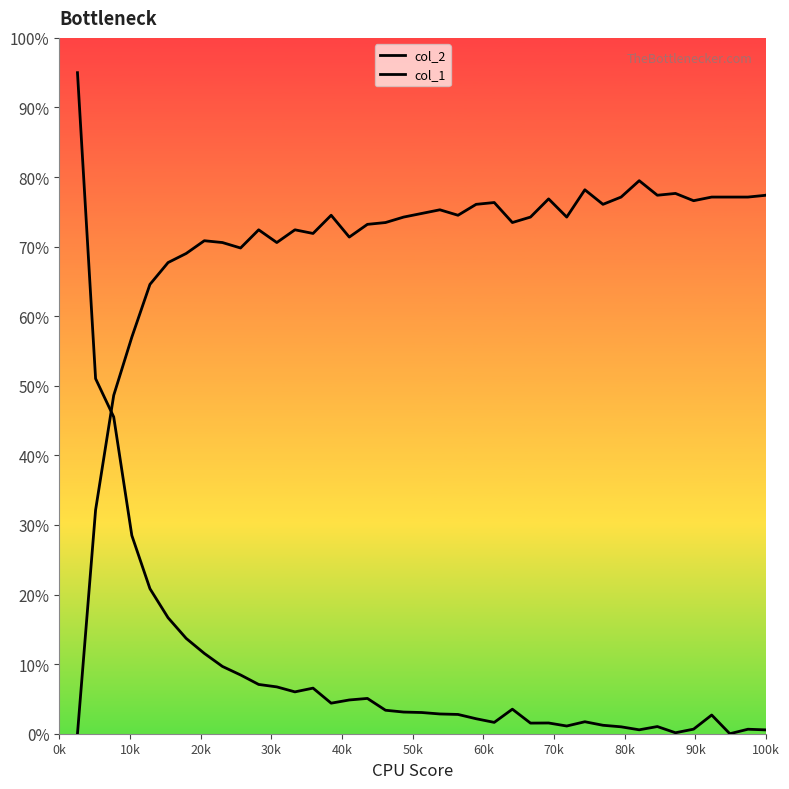

What are all the series names shown in the legend?

col_2, col_1